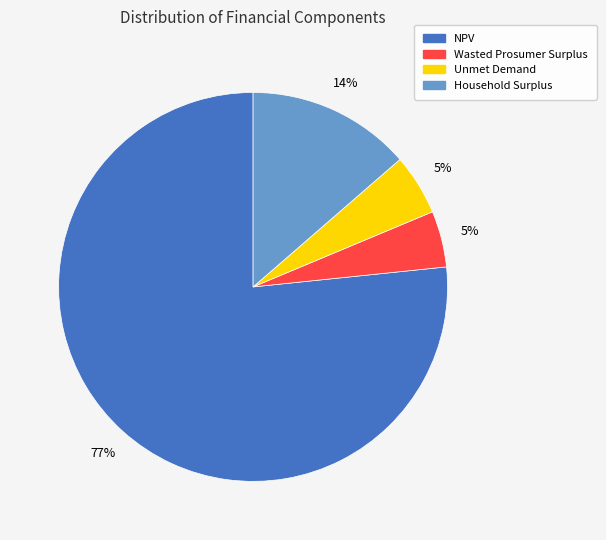

Do Household Surplus and Wasted Prosumer Surplus together represent more than half of the pie?

No